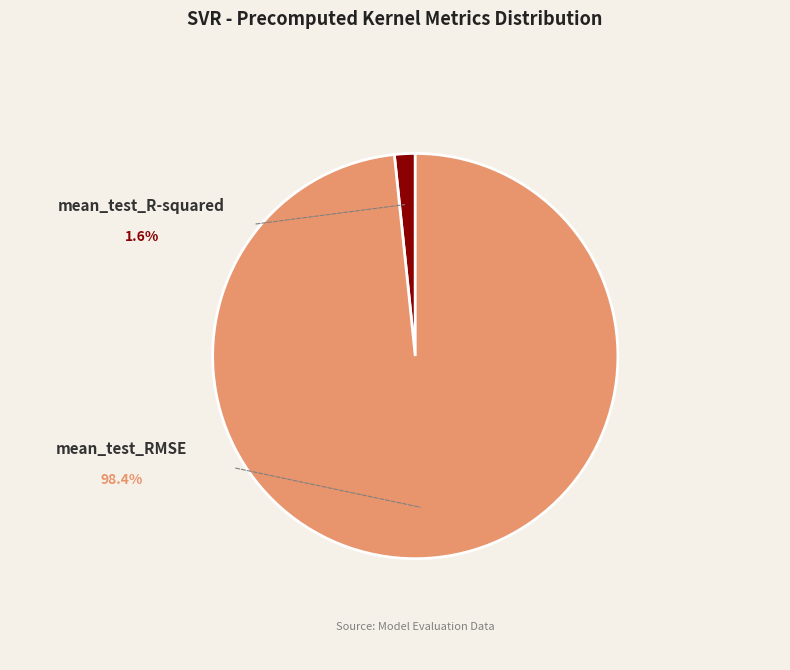

Do mean_test_R-squared and mean_test_RMSE together represent more than half of the pie?

Yes